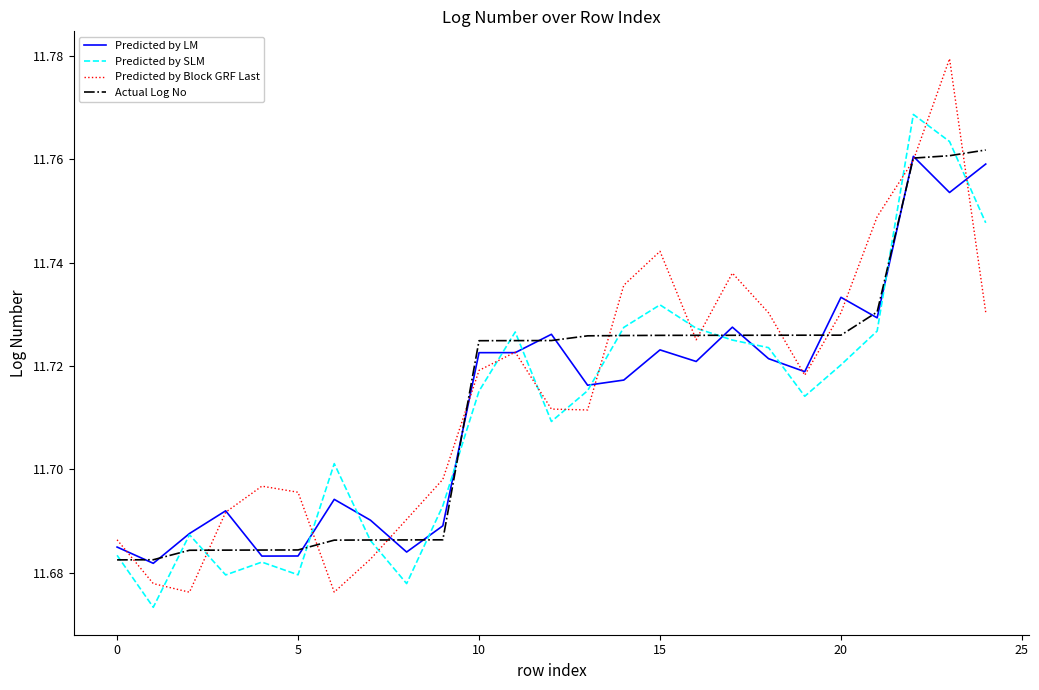

Rank the series by their average value, from lowest to highest.

Predicted by SLM, Predicted by LM, Actual Log No, Predicted by Block GRF Last